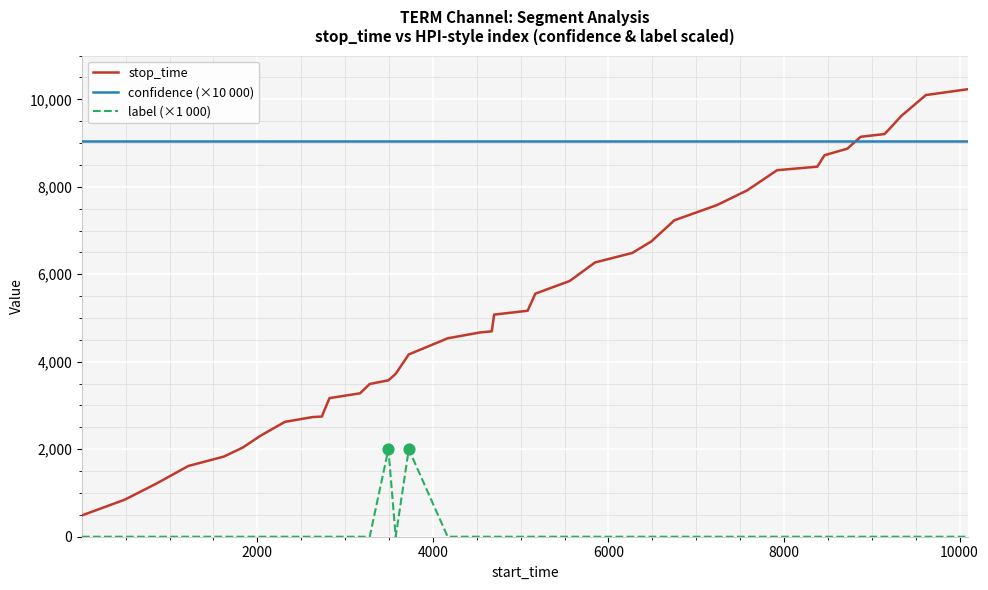

What is the minimum value for stop_time?

487.0